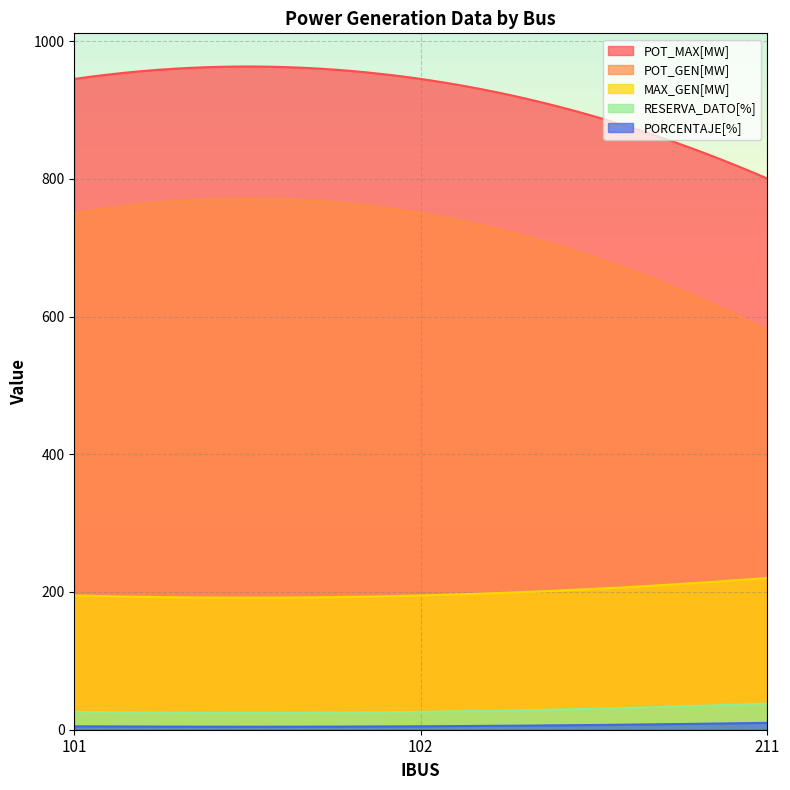

What is the highest value of the POT_MAX[MW] series?

963.1